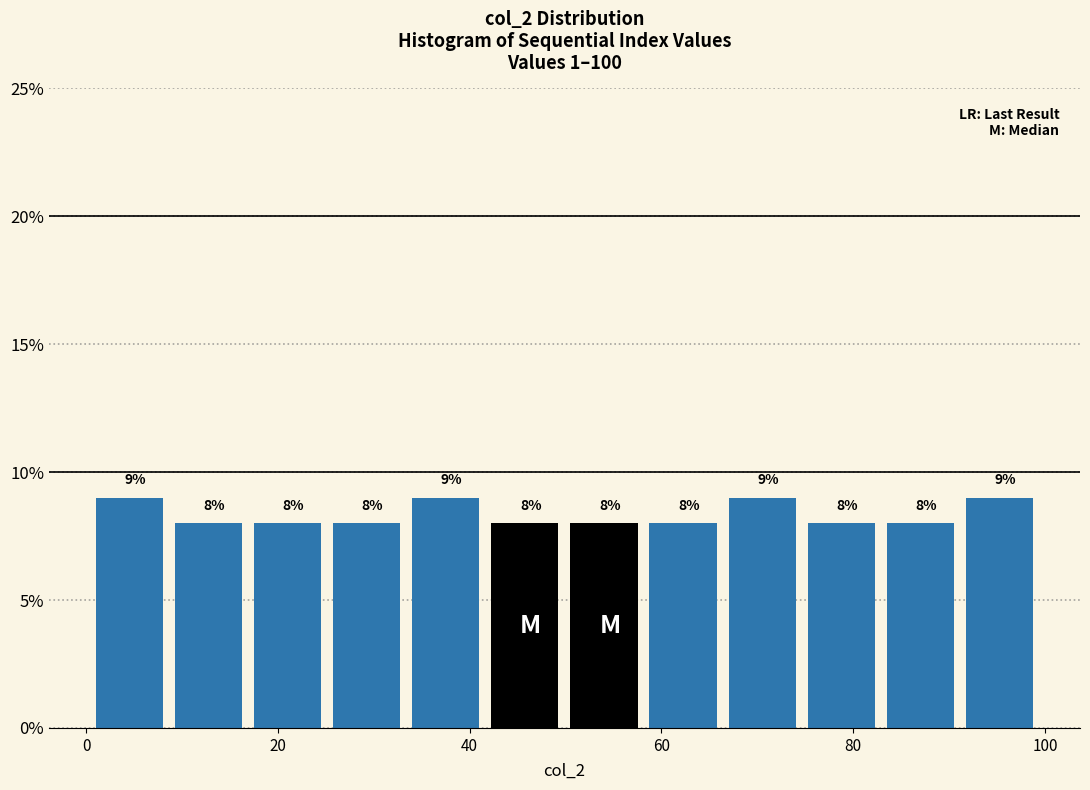

Reading left to right, transcribe this chart: for each bar, give the range it covers on the x-axis and its height. The bar edges are not printed on the chart, so give them approximately, as read against the axis.

2 to 10: 9
10 to 18: 8
18 to 26: 8
26 to 34: 8
34 to 42: 9
42 to 50: 8
50 to 58: 8
58 to 68: 8
68 to 76: 9
76 to 84: 8
84 to 92: 8
92 to 100: 9